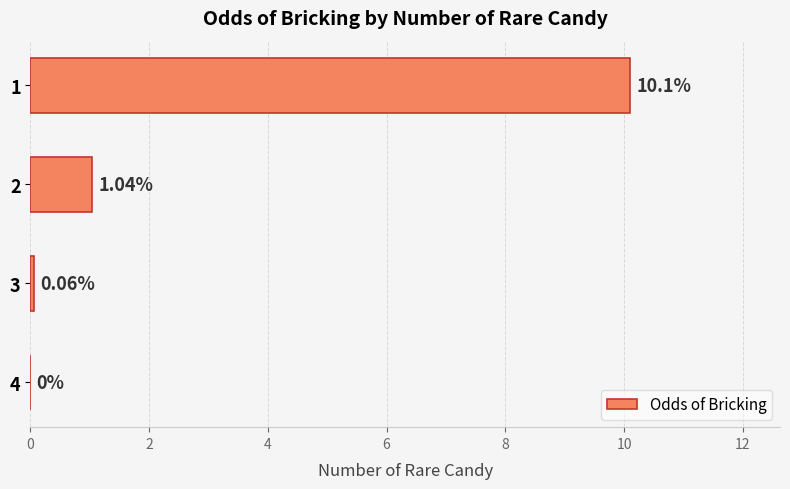

Between 3 and 4, which is larger?

3